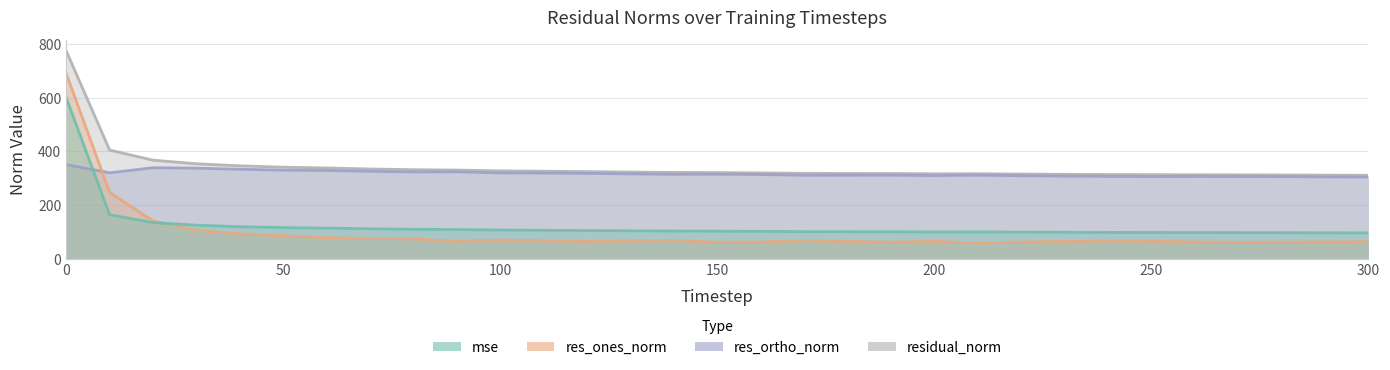

What is the greatest value displayed?

774.9